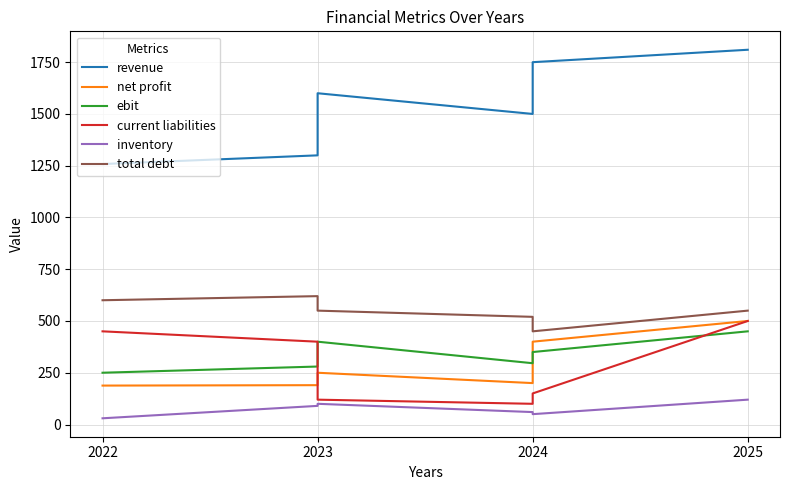

True or false: inventory and current liabilities cross at least once.

False